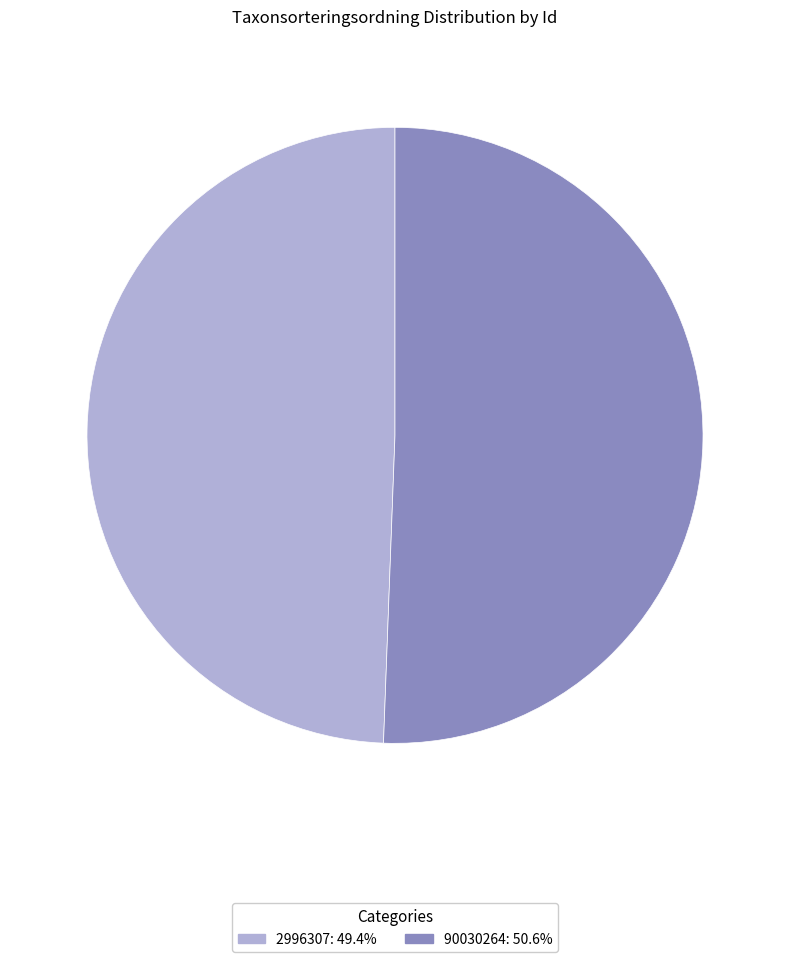

What is the largest slice in the pie chart?

90030264